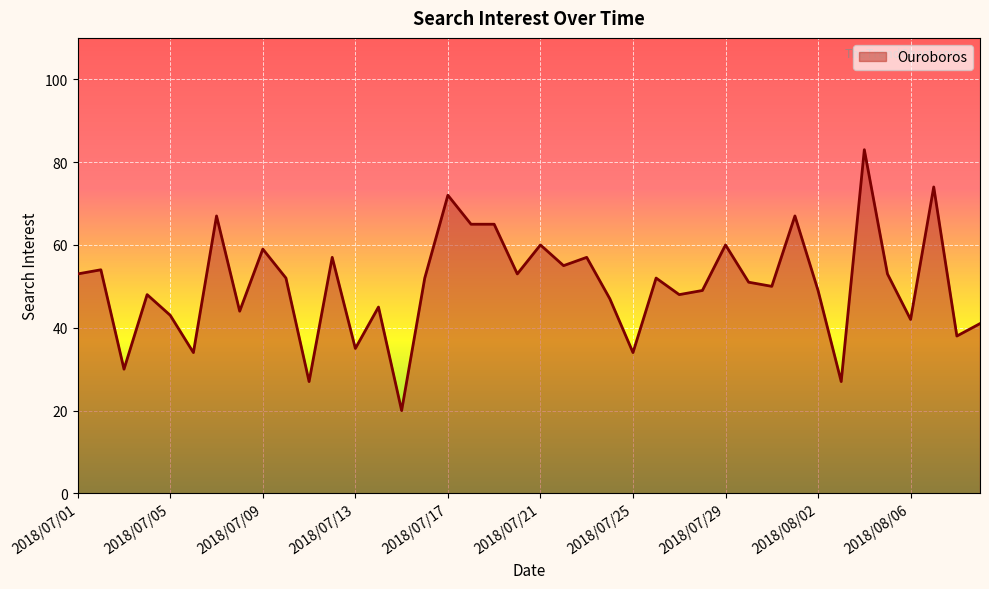

Reading left to right, extract all data points from this chart.

53	54	30	48	43	34	67	44	59	52	27	57	35	45	20	52	72	65	65	53	60	55	57	47	34	52	48	49	60	51	50	67	49	27	83	53	42	74	38	41